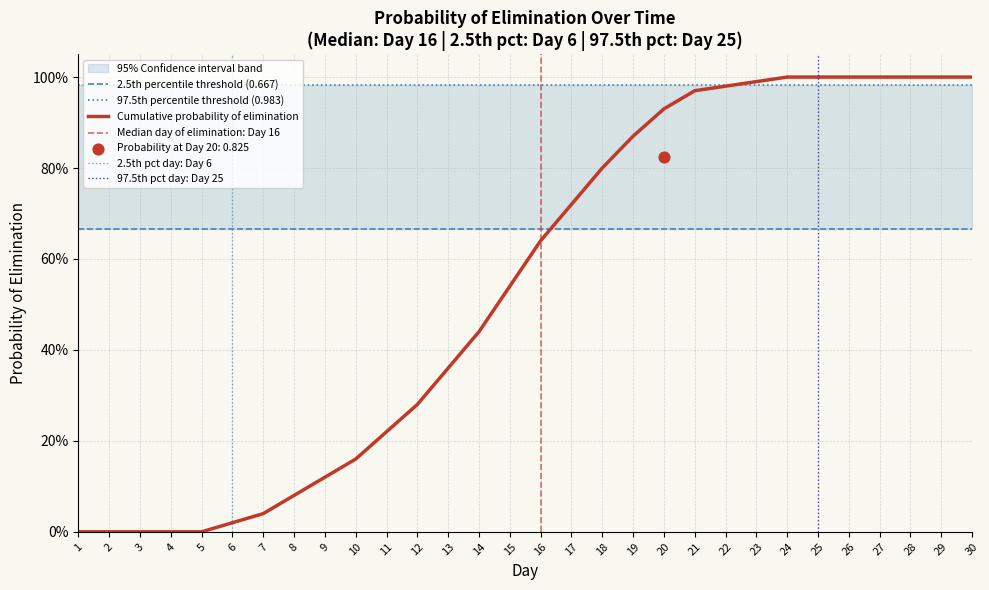

At how many categories does at least one series exceed 0?

30